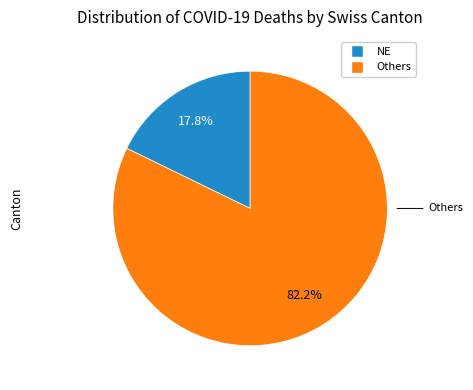

Is there a majority slice in this chart?

Yes